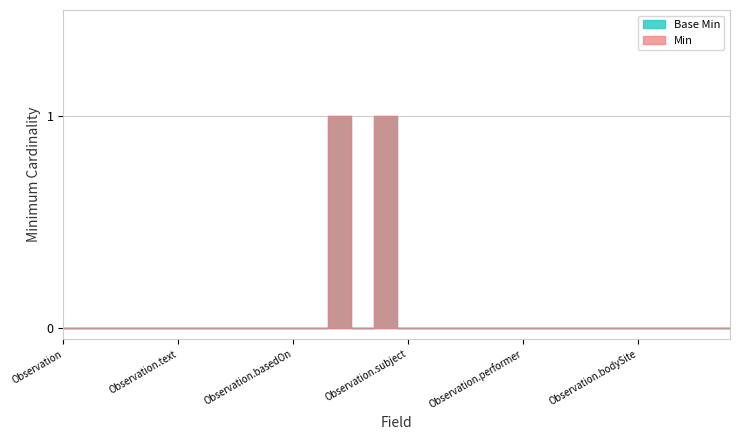

Rank the series at Observation.status from highest to lowest value.

Min, Base Min